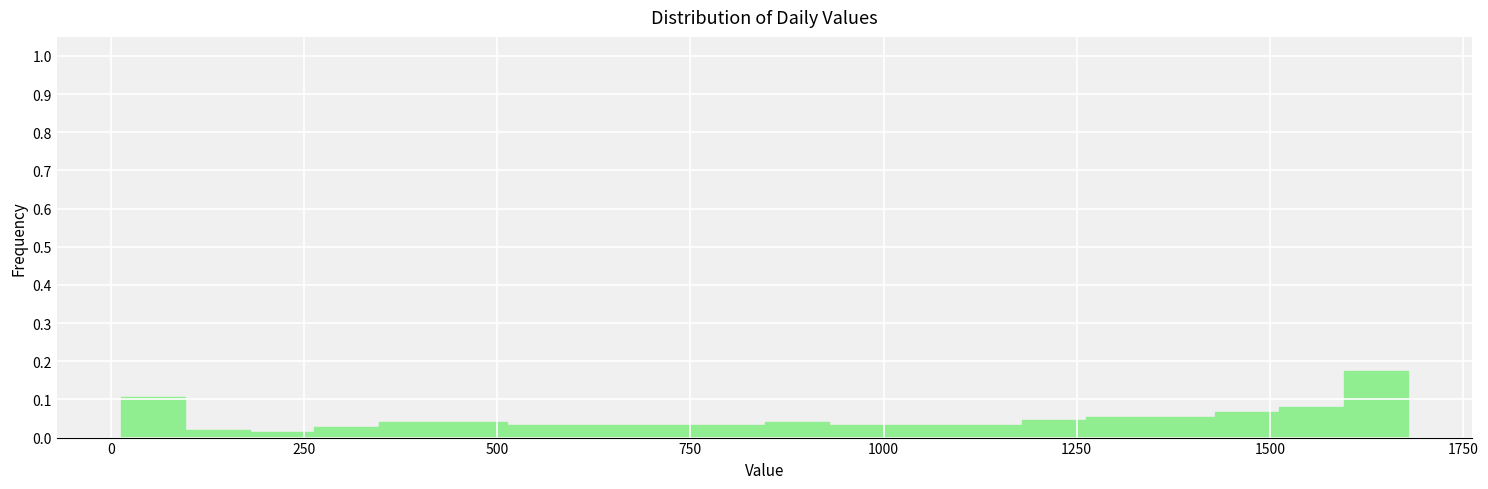

Around what value on the x-axis is the tallest bar? Give the approximate position of its centre, as read against the axis.

1650